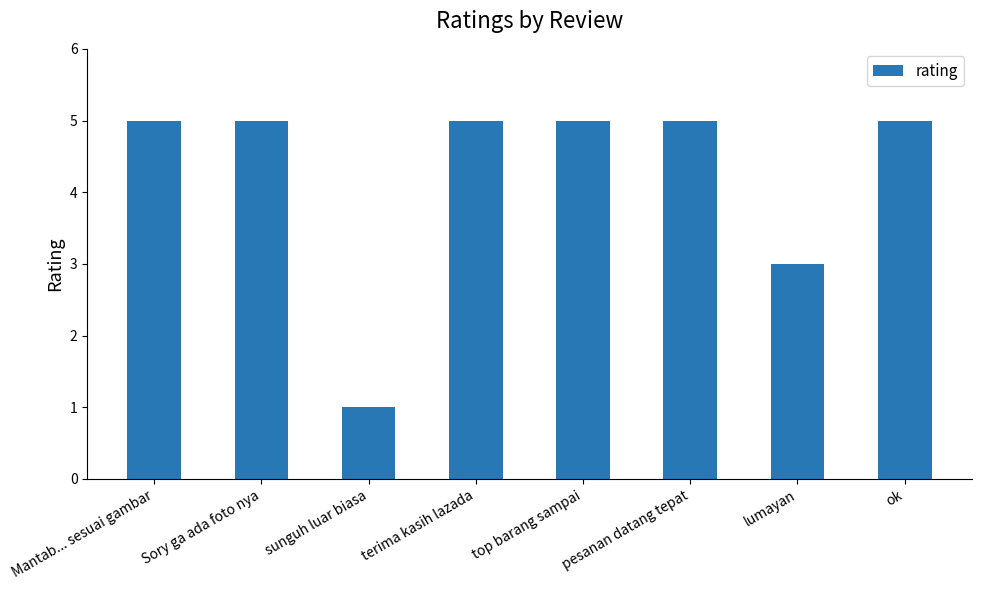

At which category does the chart reach its minimum across all series?

sunguh luar biasa